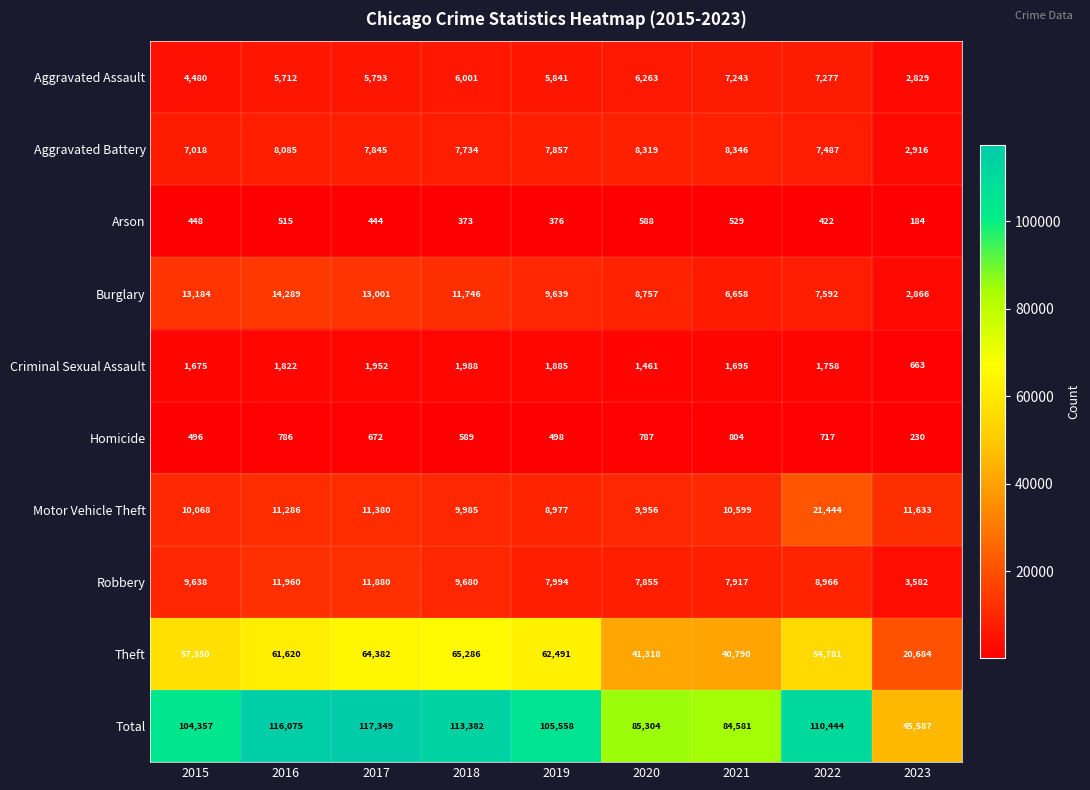

What is the spread (max minus min) of values at 2018?

113009